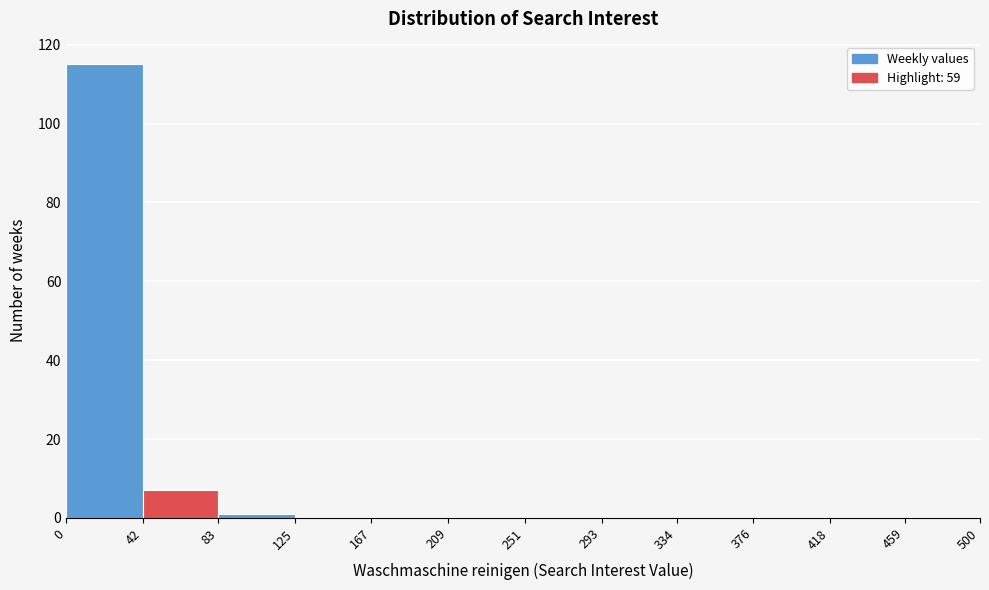

Reading left to right, transcribe this chart: for each bar, give the range it covers on the x-axis and its height. The values are not printed on the chart, so give them approximately, as read against the axis.

0 to 42: 116
42 to 83: 8
83 to 125: under 2
125 to 167: 0
167 to 209: 0
209 to 251: 0
251 to 293: 0
293 to 334: 0
334 to 376: 0
376 to 418: 0
418 to 459: 0
459 to 500: 0